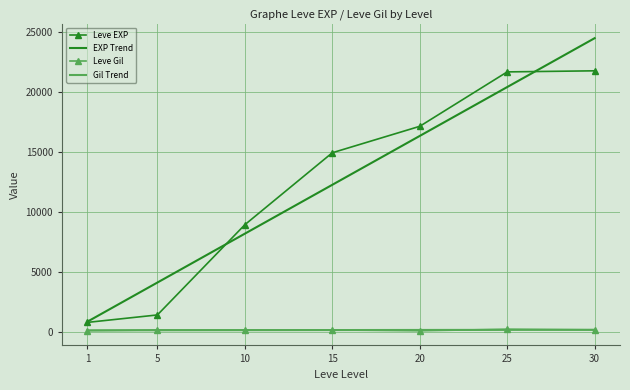

The value of Leve EXP at 10 is 8930.0. True or false?

True